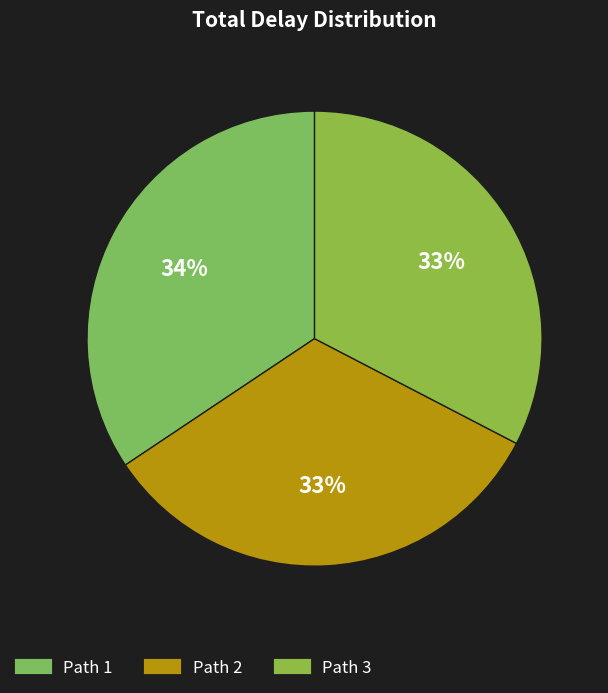

How much of the chart is everything except Path 2?

67.0%